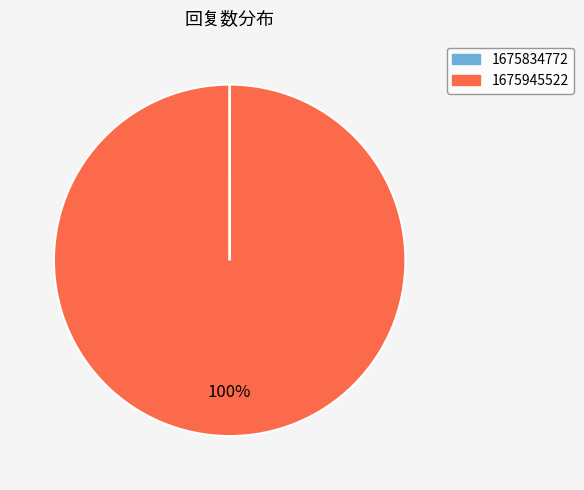

Is it true that 1675945522 is 100% of the pie?

True